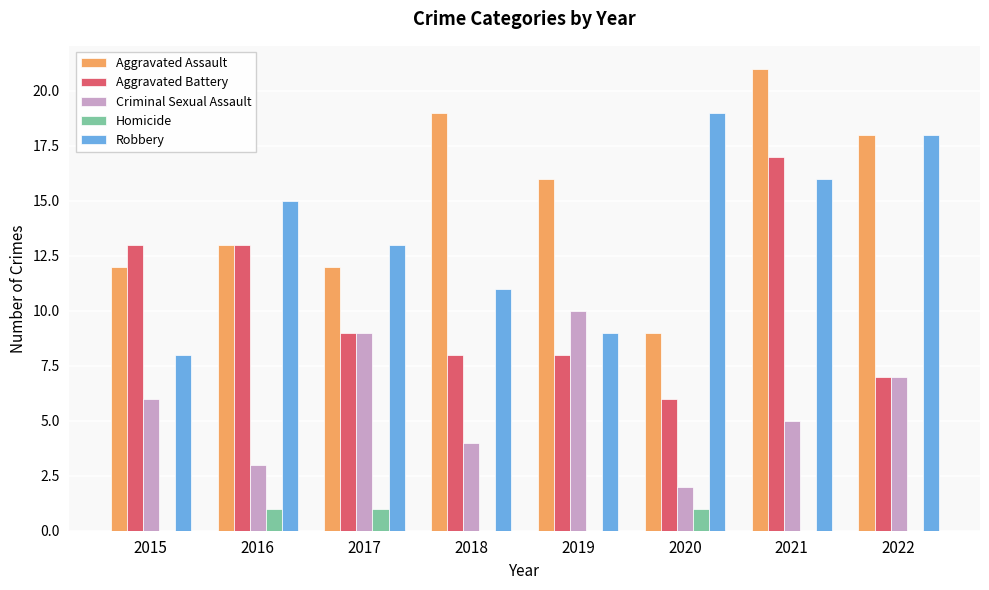

At which category is the sum across all series the highest?

2021